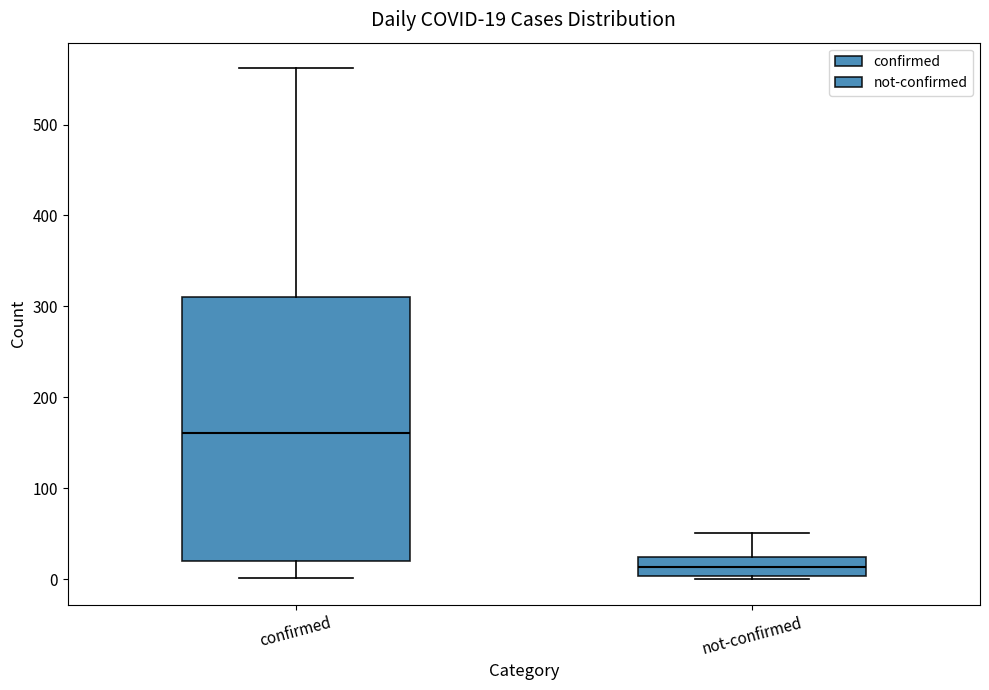

Comparing the boxes themselves (not the whiskers), which one is the tallest?

confirmed